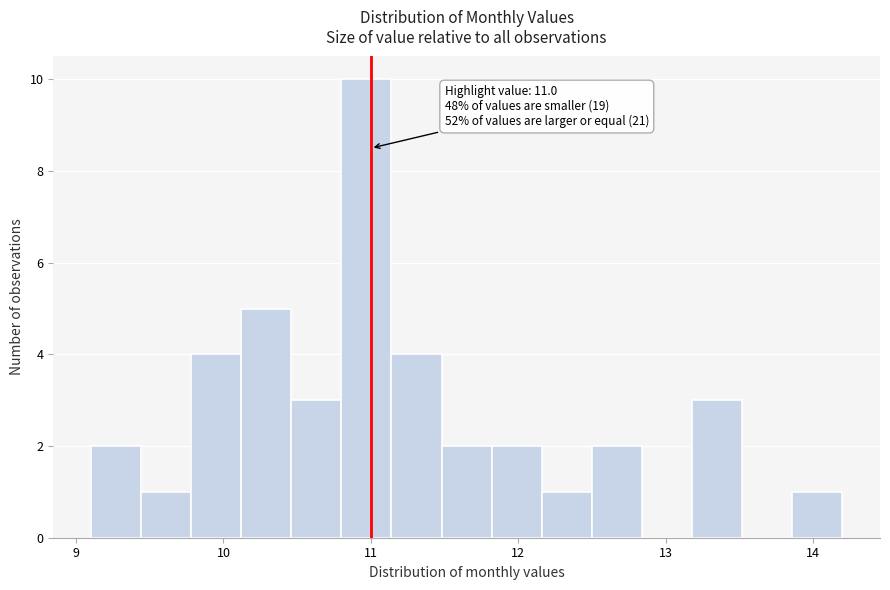

Around what value on the x-axis is the tallest bar? Give the approximate position of its centre, as read against the axis.

11.0